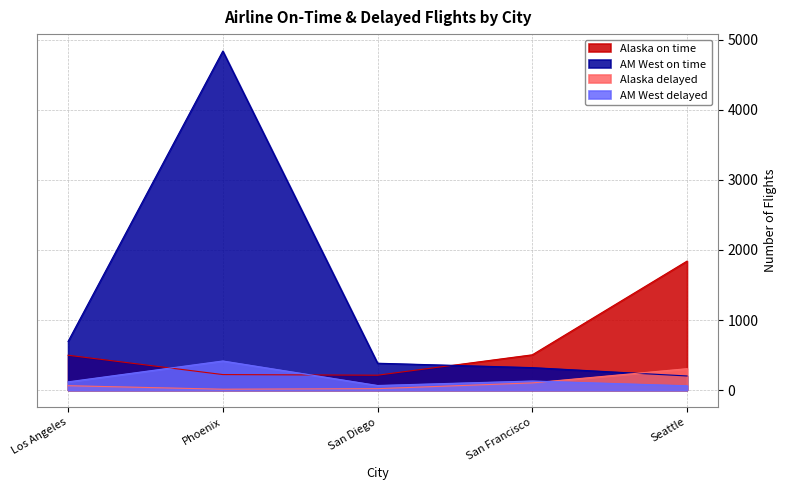

Reading left to right, extract all data points from this chart.

Alaska on time: 497	221	212	503	1841
Alaska delayed: 62	12	20	102	305
AM West on time: 694	4840	383	320	201
AM West delayed: 117	415	65	129	61